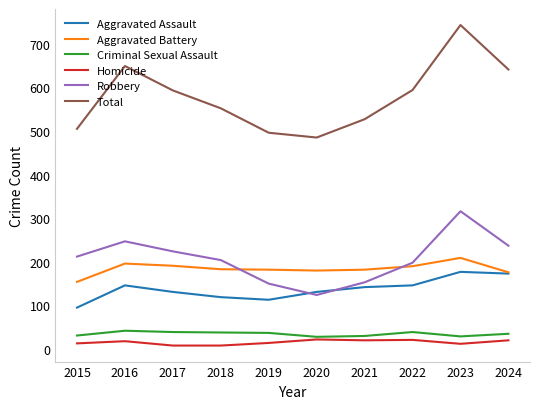

The Total series shows 527 at 2021. True or false?

True